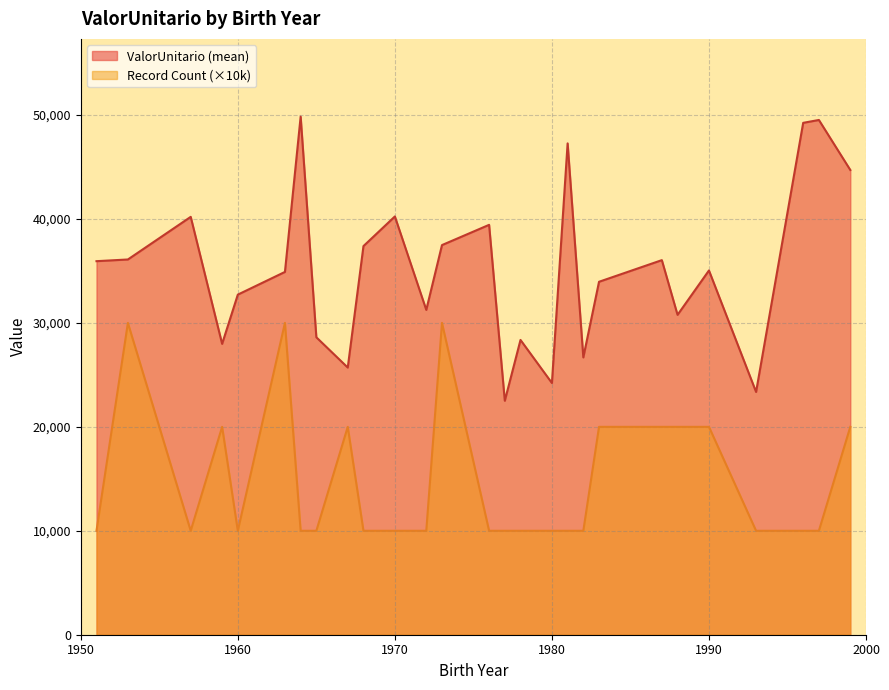

List the series in order of their peak value, highest first.

ValorUnitario (mean), Record Count (×10k)